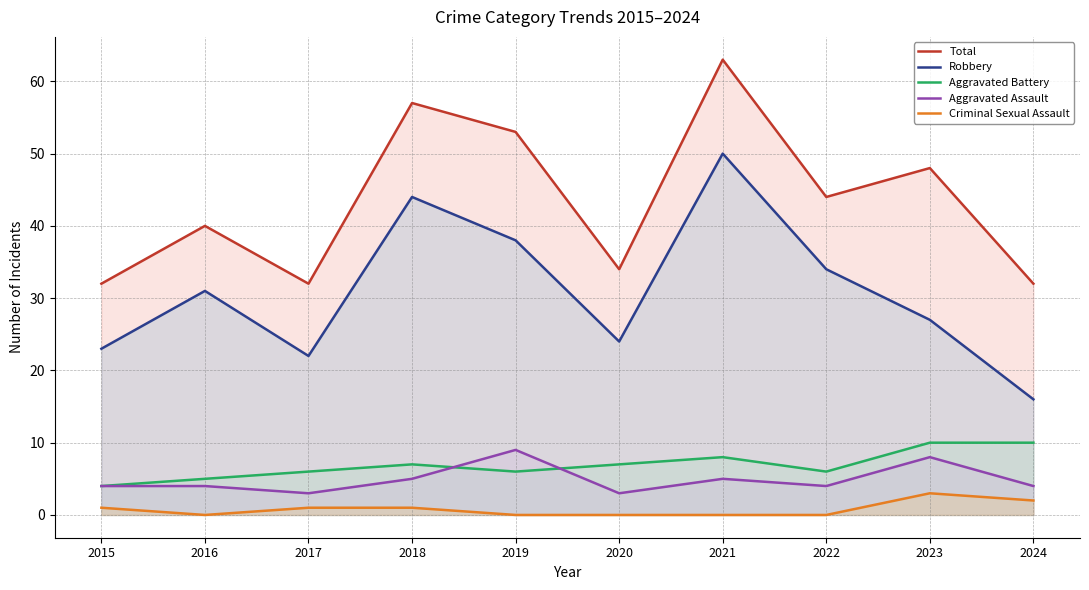

What is the value of the Criminal Sexual Assault point at the 4th from the left?

1